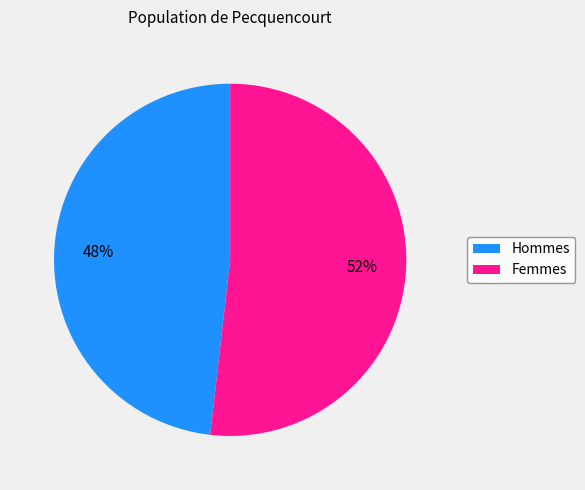

Is the sum of Femmes and Hommes greater than half?

Yes